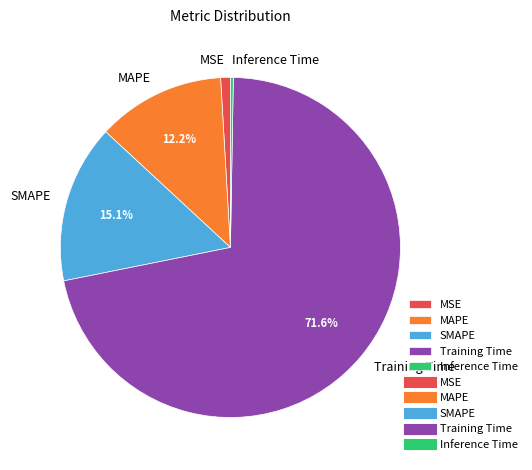

To the nearest percent, what is the difference between the largest and smallest slice percentages?

71%